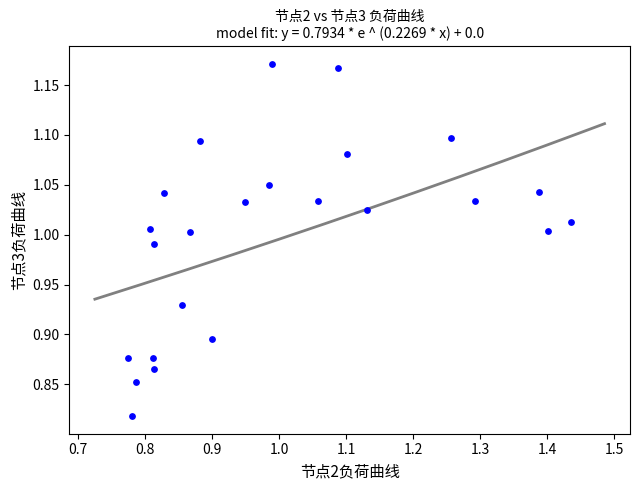

What is the range of X values (max minus min)?

0.7